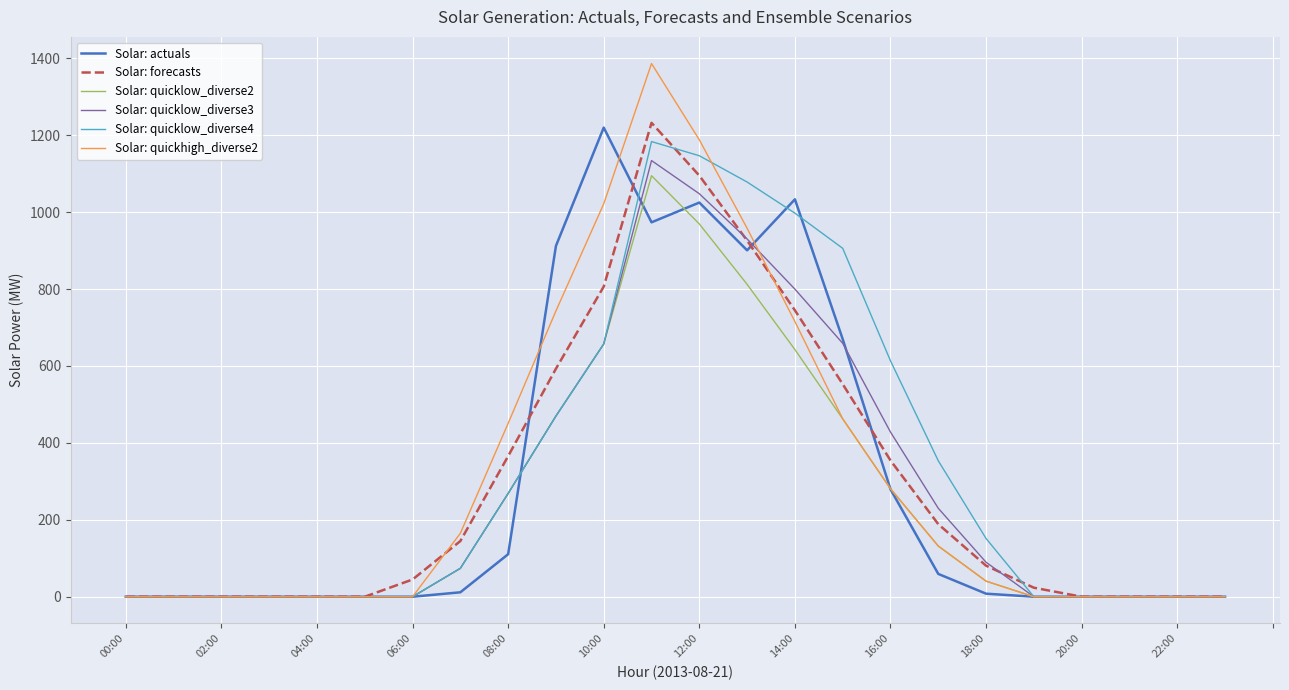

What is the highest value of the Solar: forecasts series?

1232.4